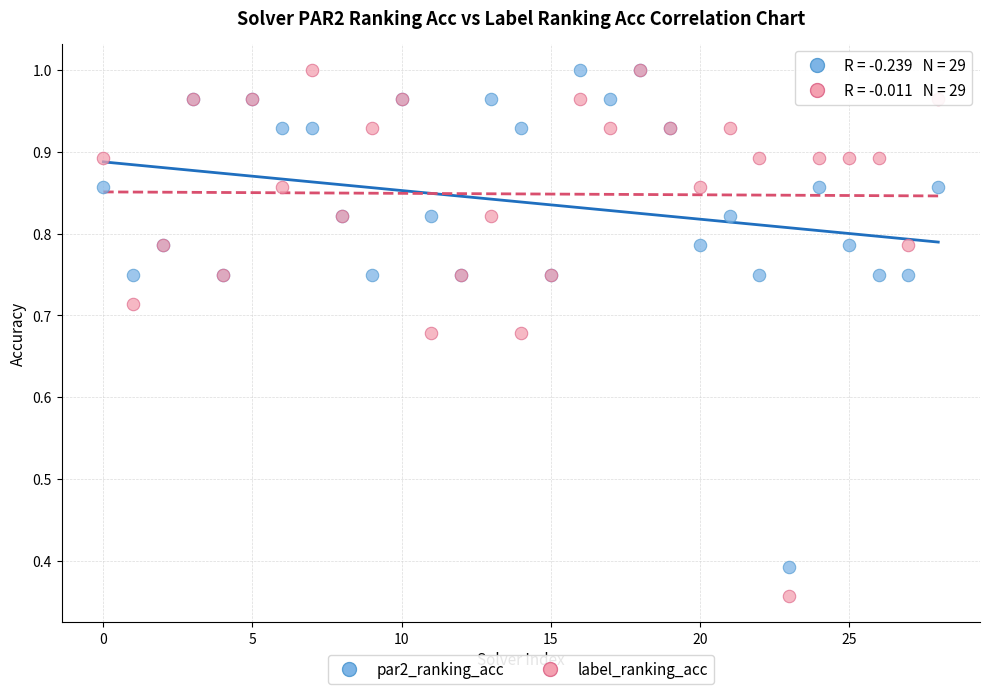

Which series reaches the minimum Y coordinate?

label_ranking_acc